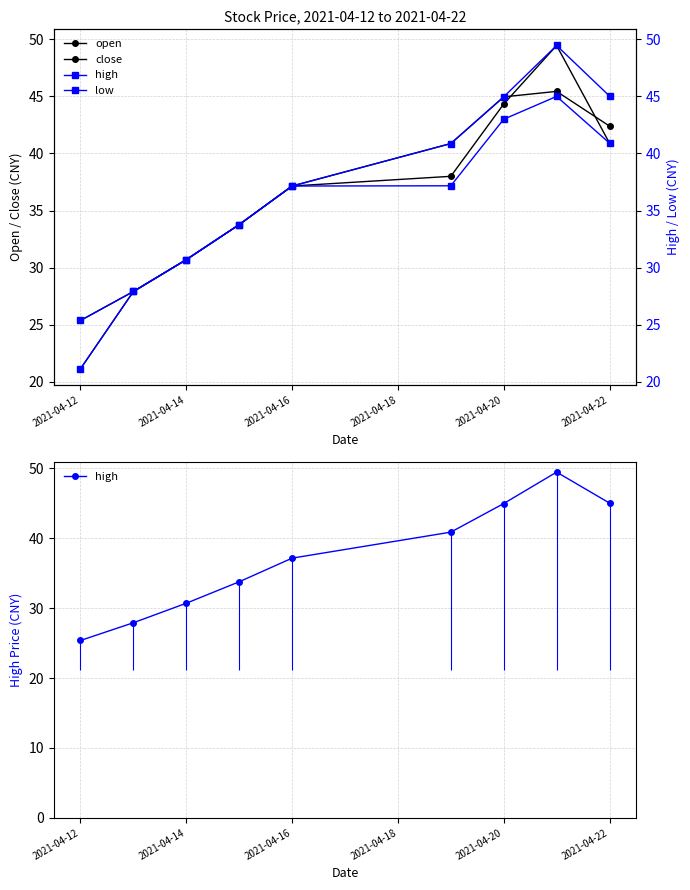

How many data points in open are less than 37?

4